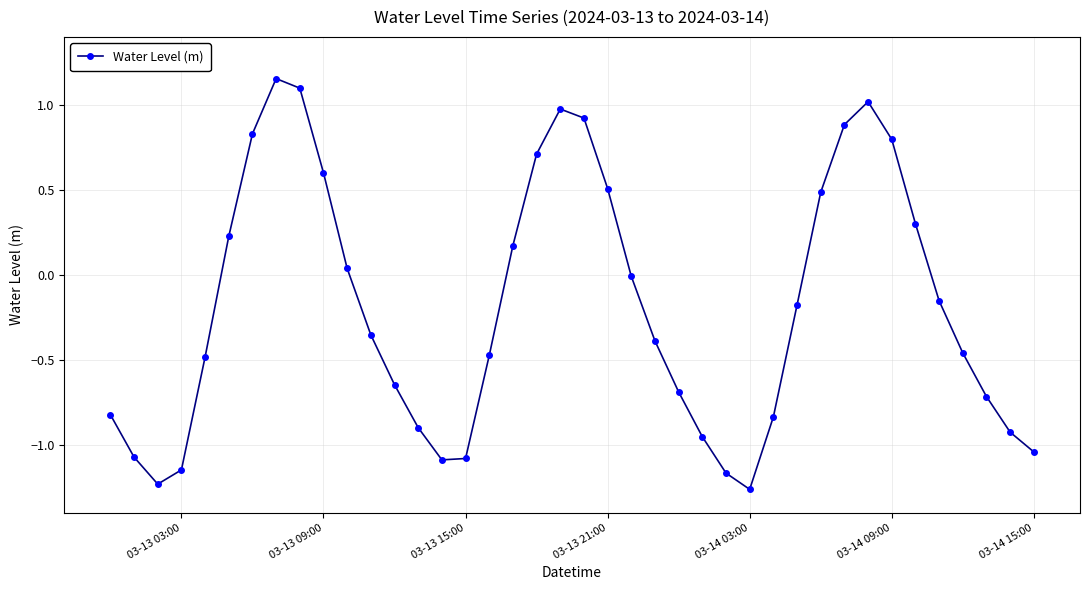

True or false: there are more than 0 points higher than both neighbors.

True